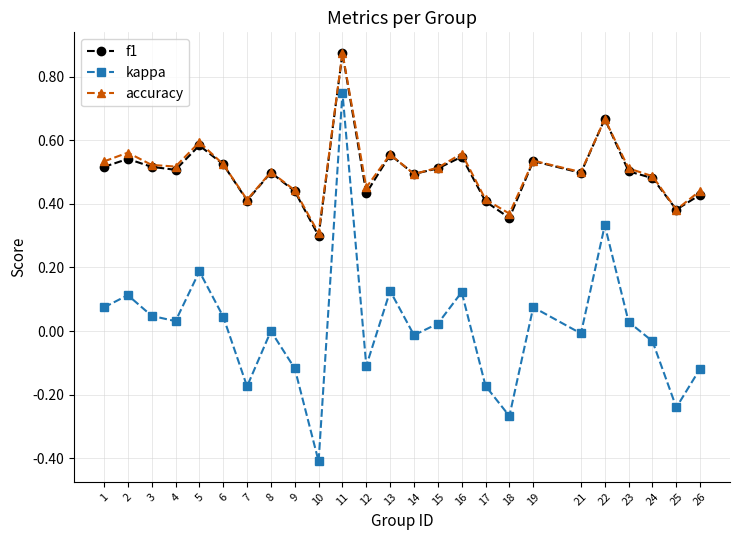

What is the minimum value shown in the chart?

-0.4